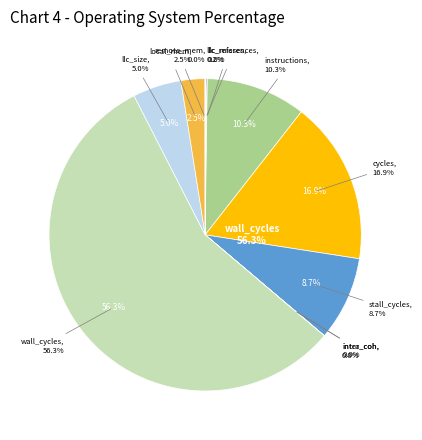

Count the number of slices in the pie.

11